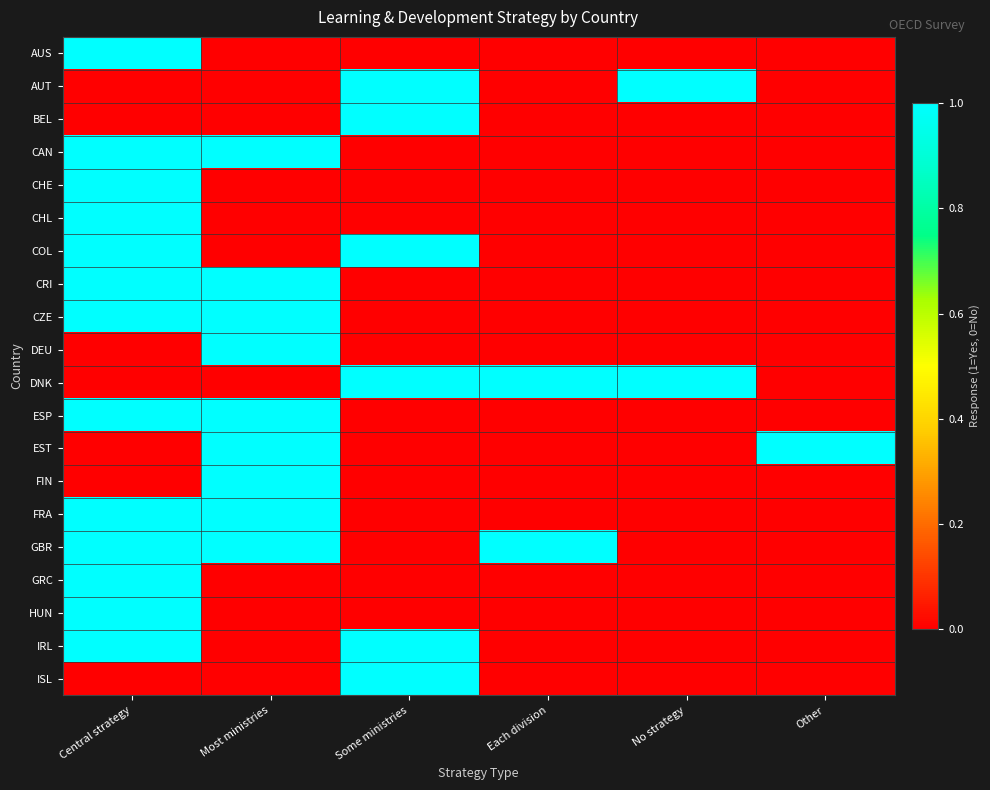

What is the difference between the maximum and second lowest values in the EST series?

1